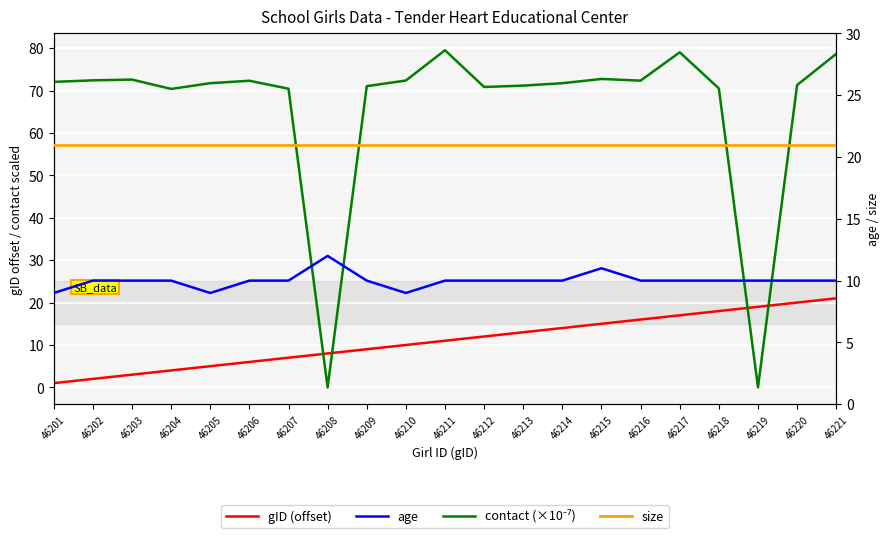

At which category is the sum across all series the highest?

46221